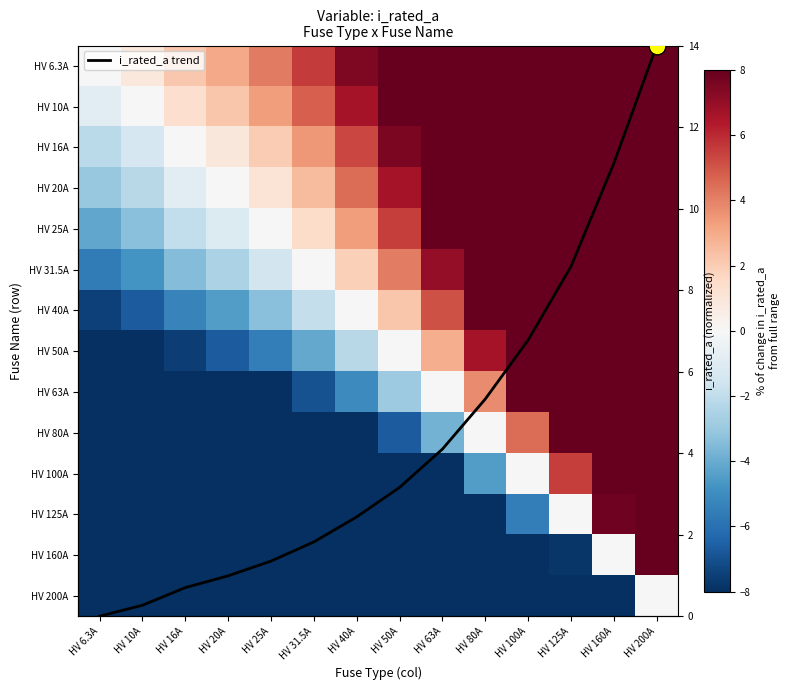

How many data points in HV 160A are less than -24?

8